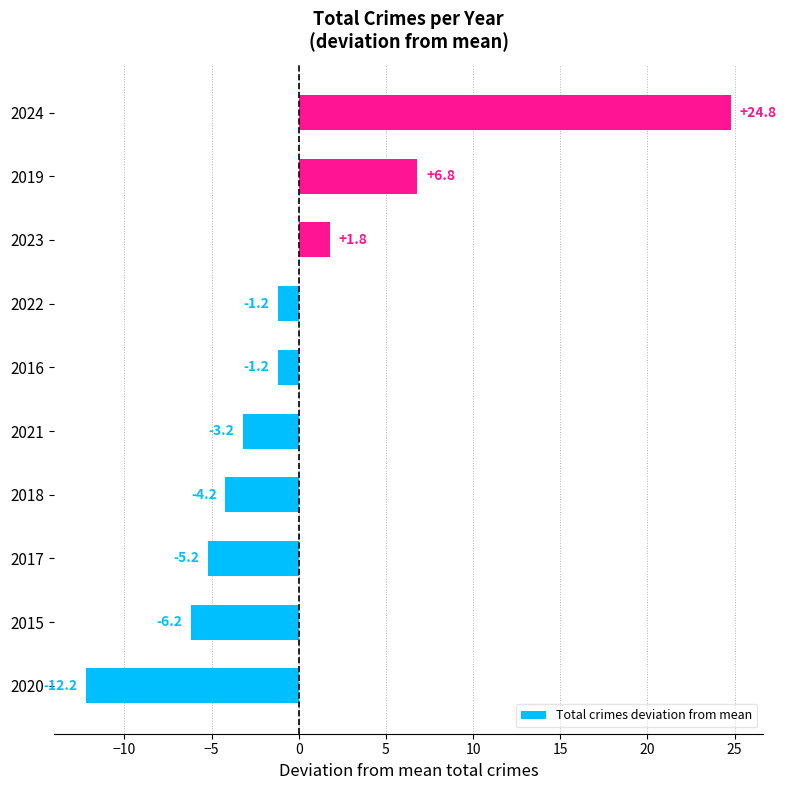

Which label corresponds to the largest value in the chart?

2024